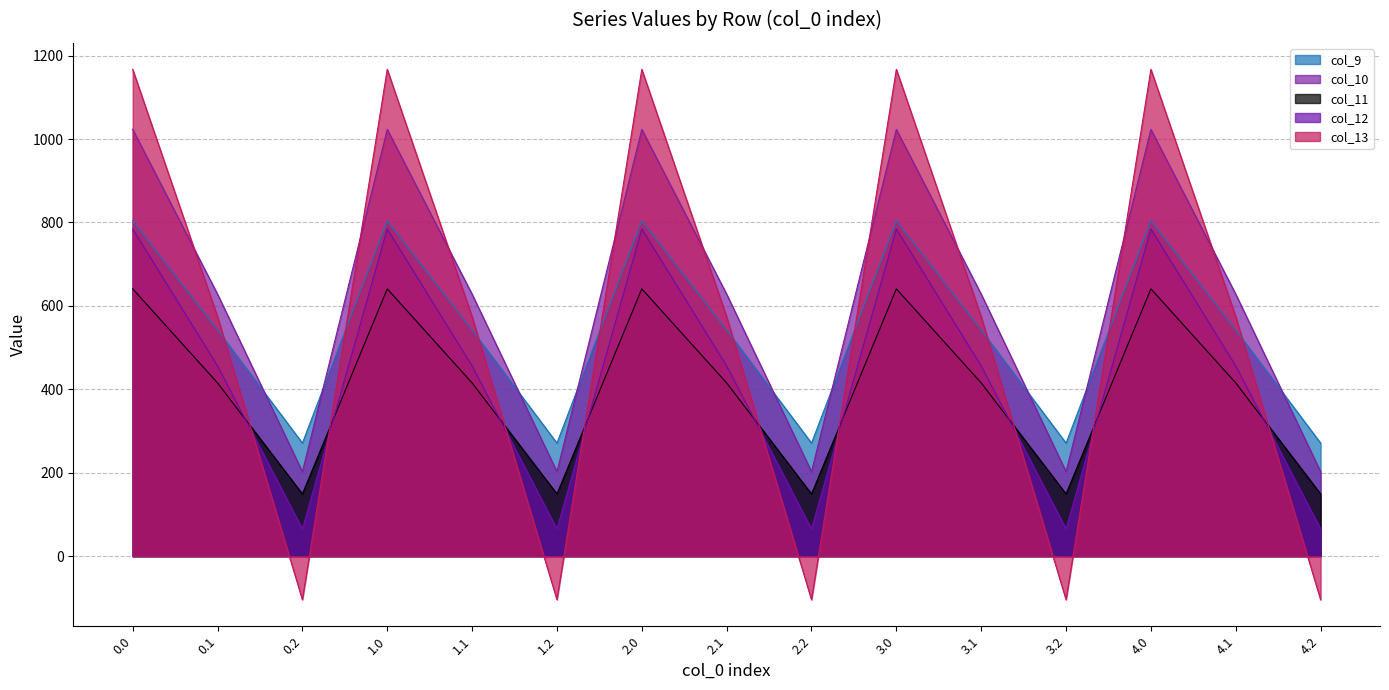

How many distinct data groups are displayed?

5